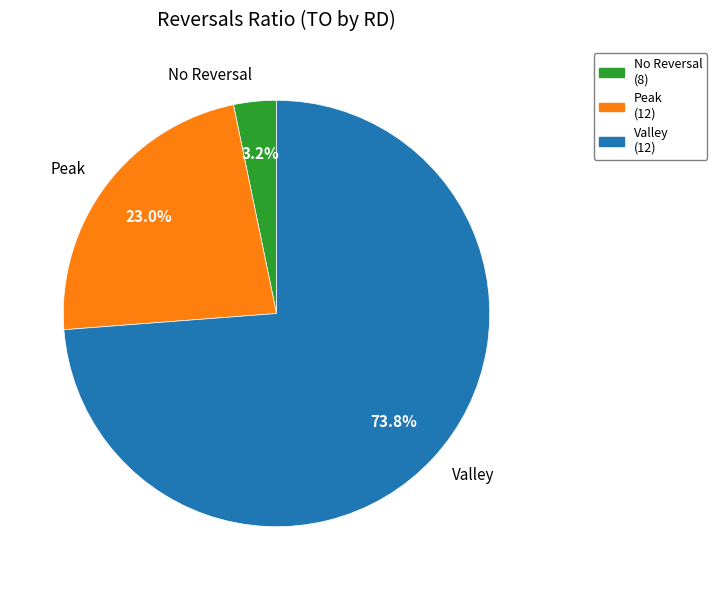

What percentage is NOT represented by Valley?

26.2%